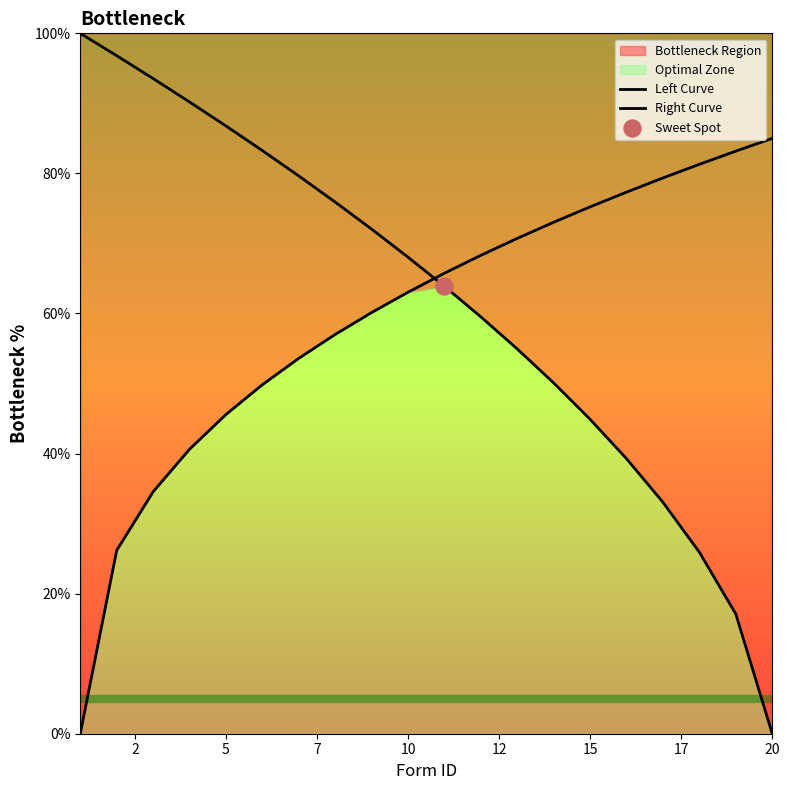

Which series contains the highest Y value?

Left Curve